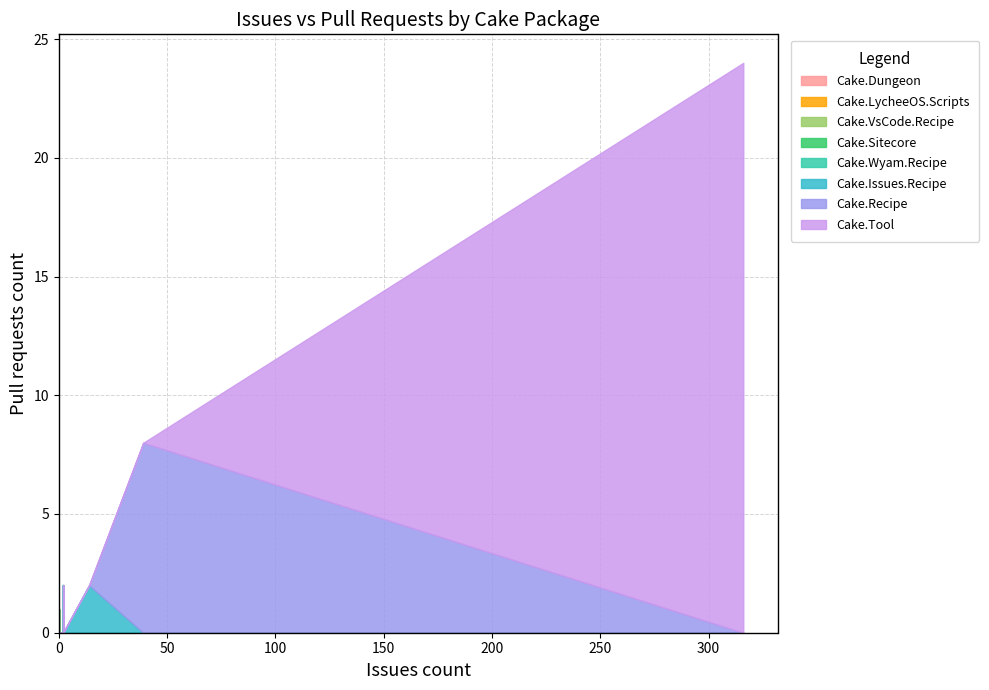

Reading left to right, list all the values displayed in this chart.

Cake.Dungeon=1	Cake.Issues.Recipe=2	Cake.LycheeOS.Scripts=0	Cake.Recipe=8	Cake.Sitecore=2	Cake.Tool=24	Cake.VsCode.Recipe=0	Cake.Wyam.Recipe=0